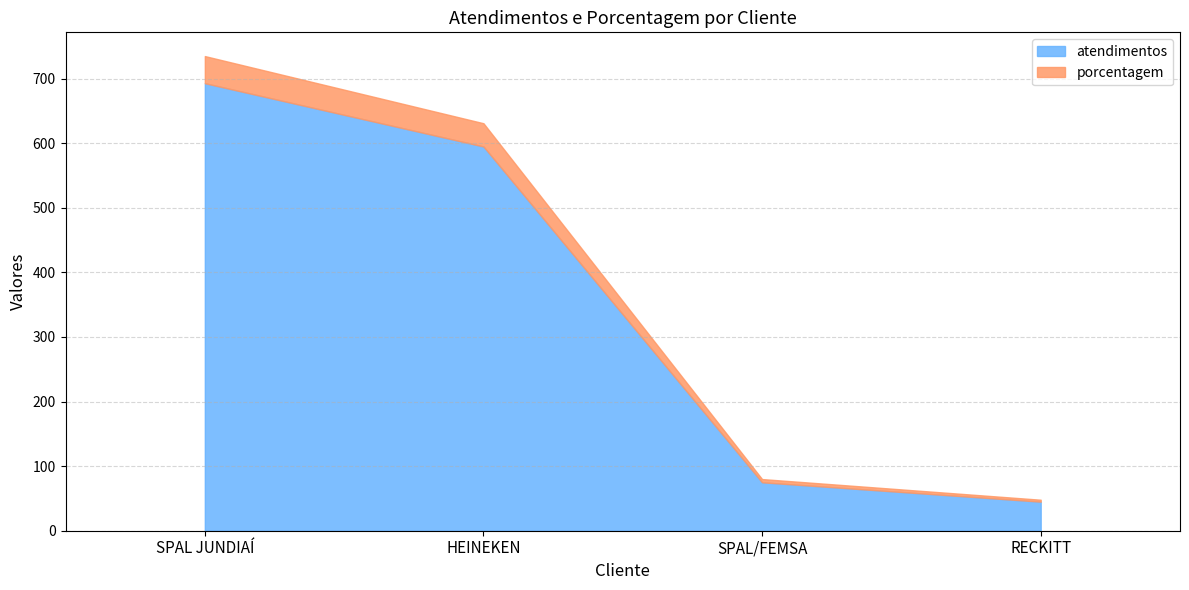

At how many categories does at least one series exceed 142?

2